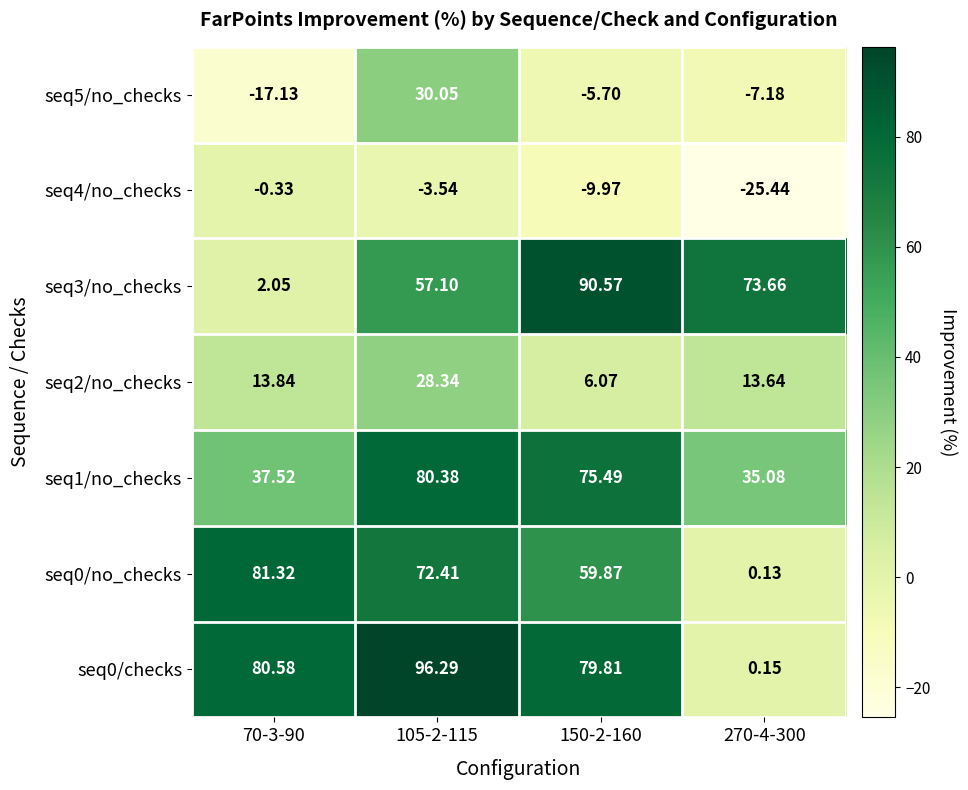

Is the value of seq3/no_checks at 150-2-160 greater than the value of seq4/no_checks at 270-4-300?

Yes